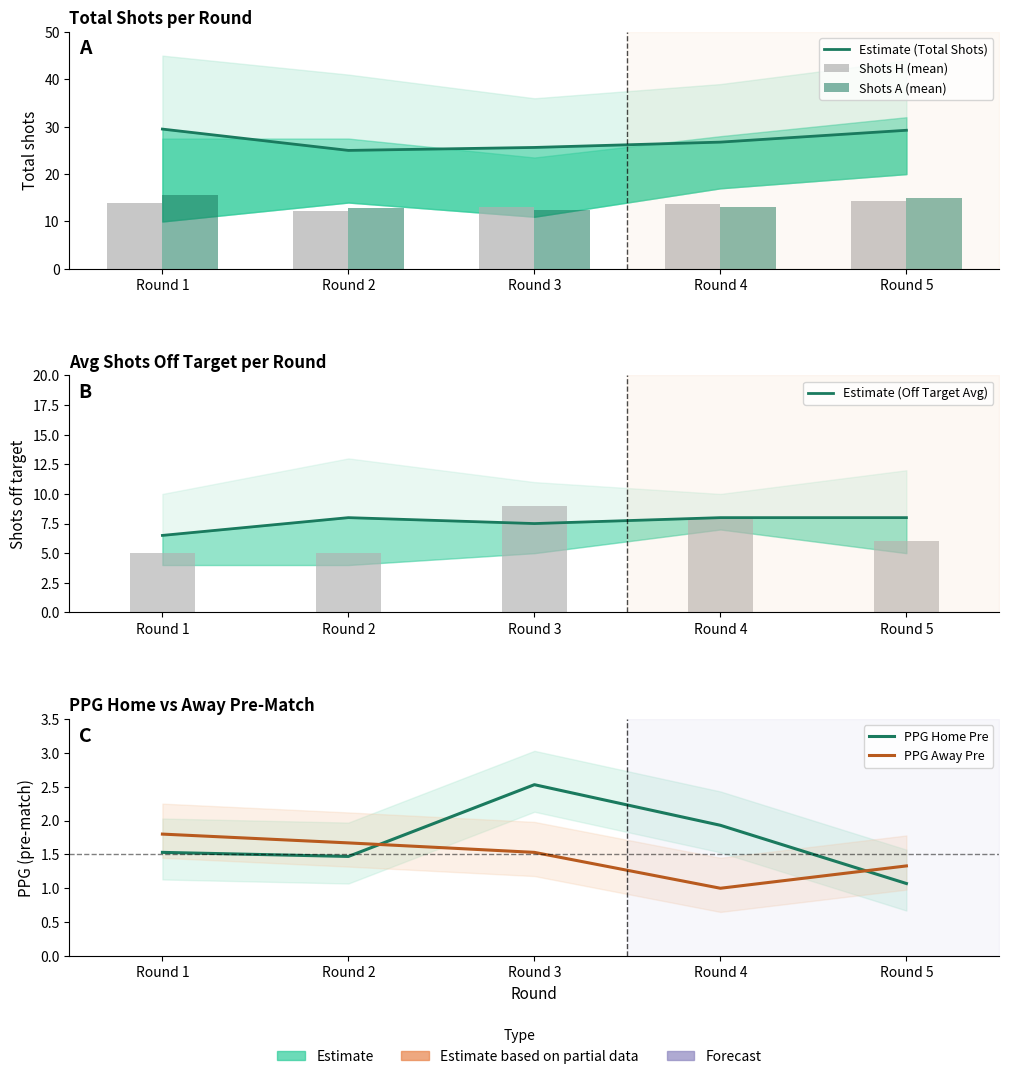

Read the Shots H (mean) value at Round 3.

13.1